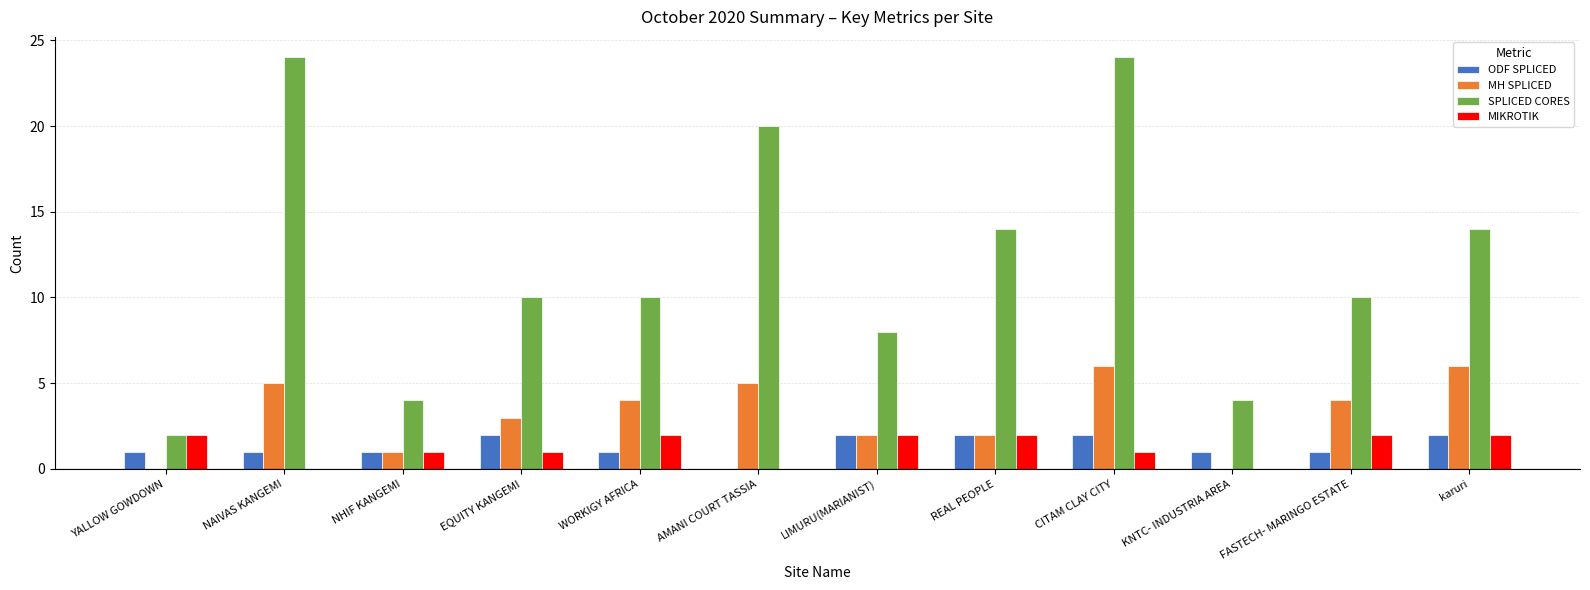

What is the difference between the SPLICED CORES values at KNTC- INDUSTRIA AREA and FASTECH- MARINGO ESTATE?

6